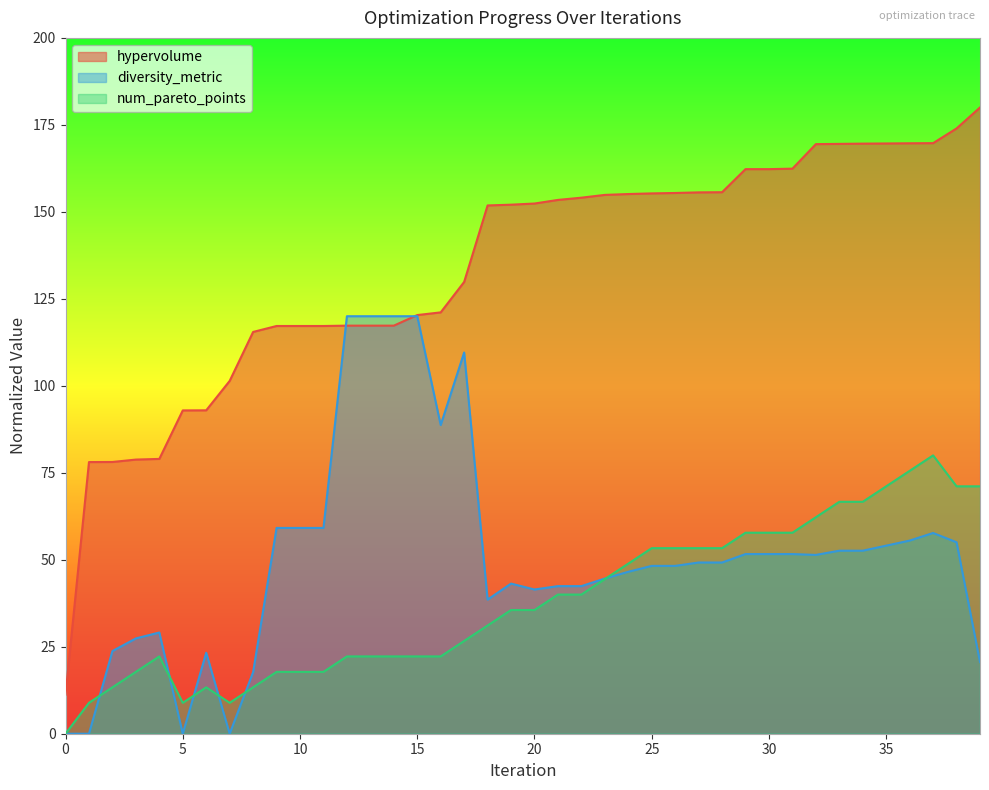

What is the difference between the maximum and minimum values in the diversity_metric series?

120.0